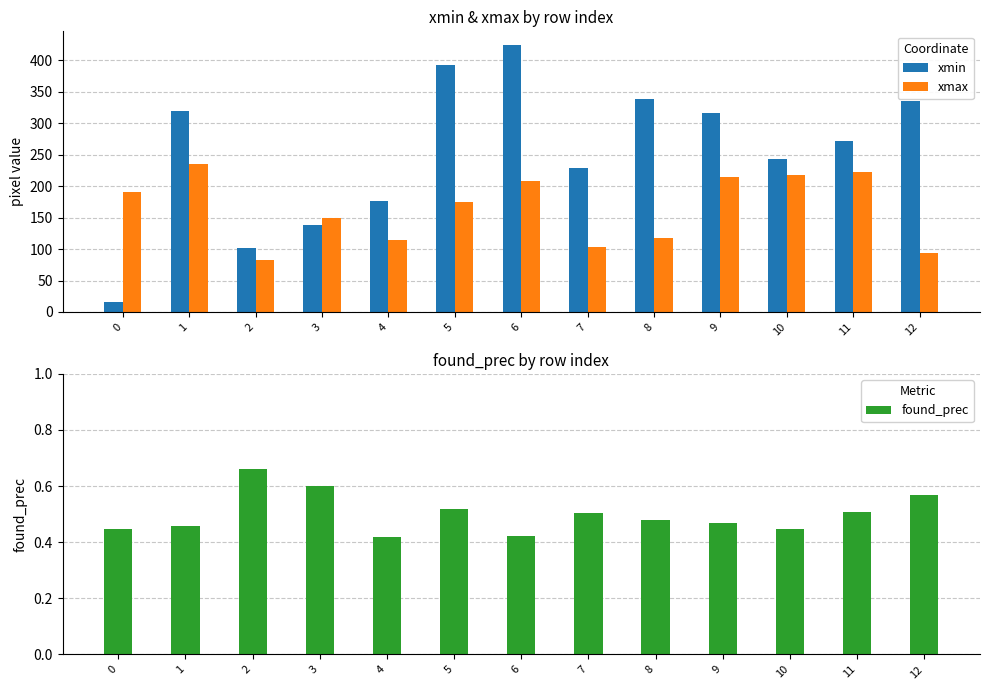

What is the value of the xmax bar at the 4th from the left?

150